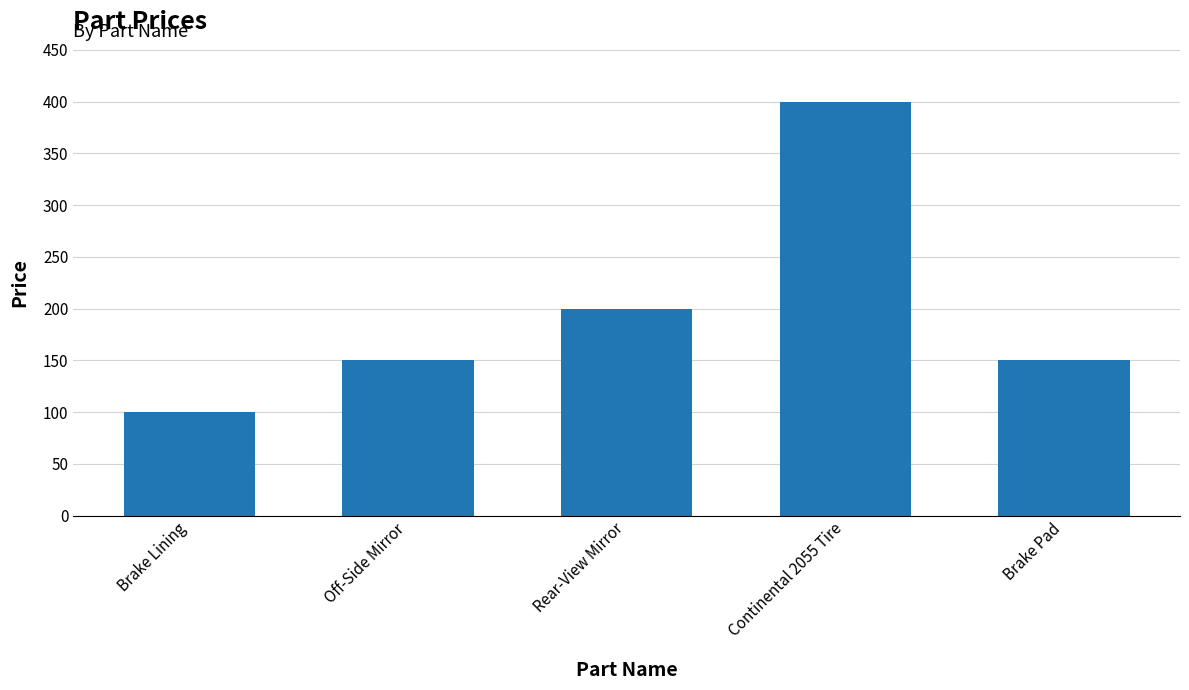

At which label is the value closest to 250?

Rear-View Mirror